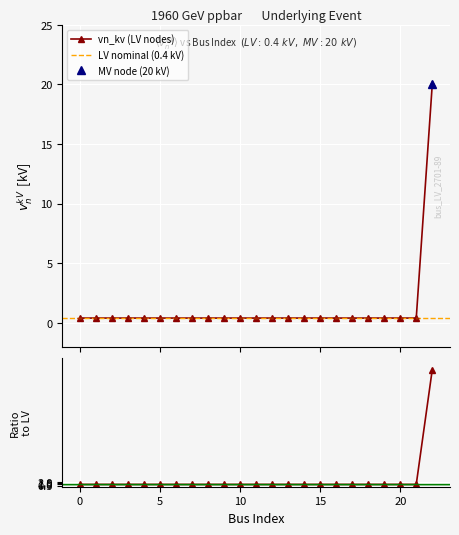

What is the approximate value at 18?

0.4